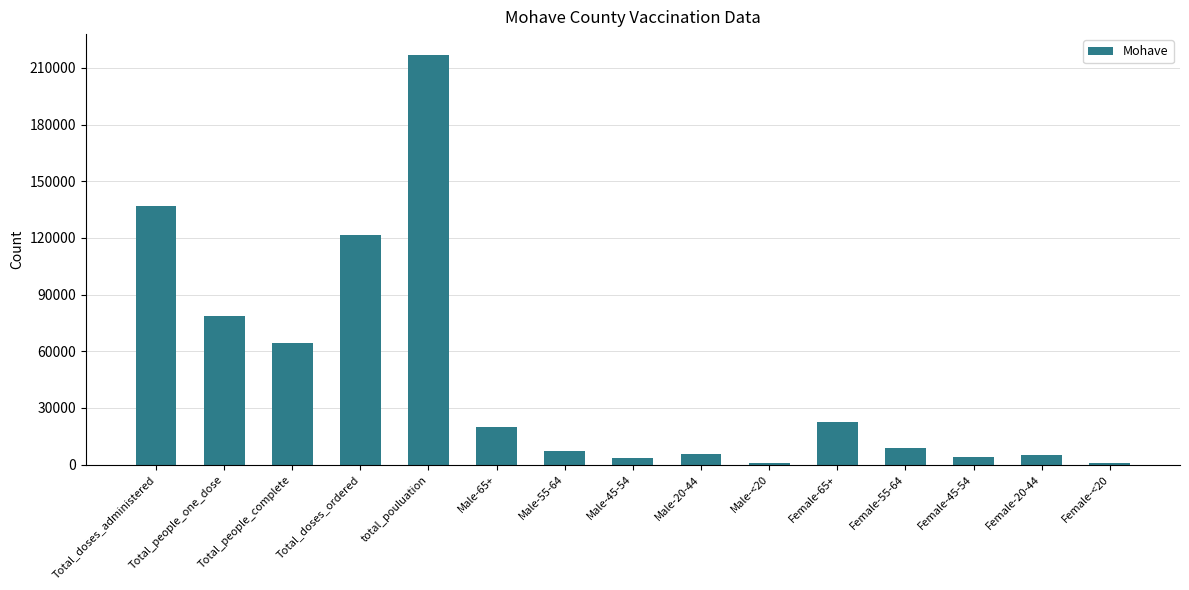

Where is the data nearest to the value 108817?

Total_doses_ordered